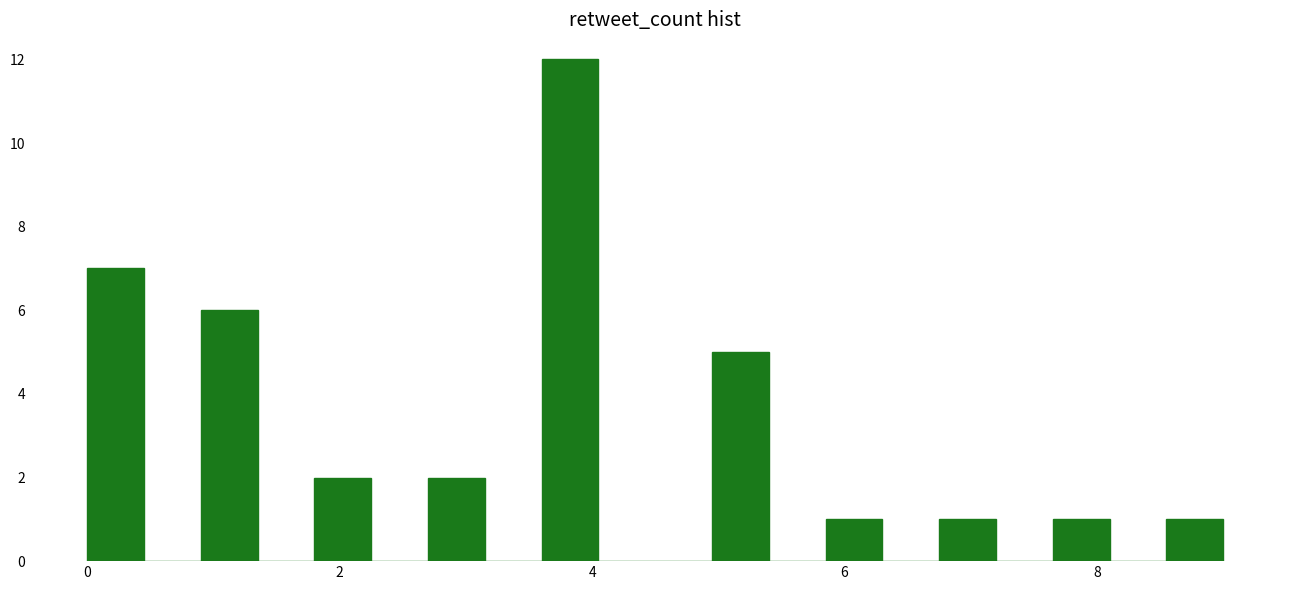

Read against the x-axis, roughly where is the centre of the tallest bar?

3.8